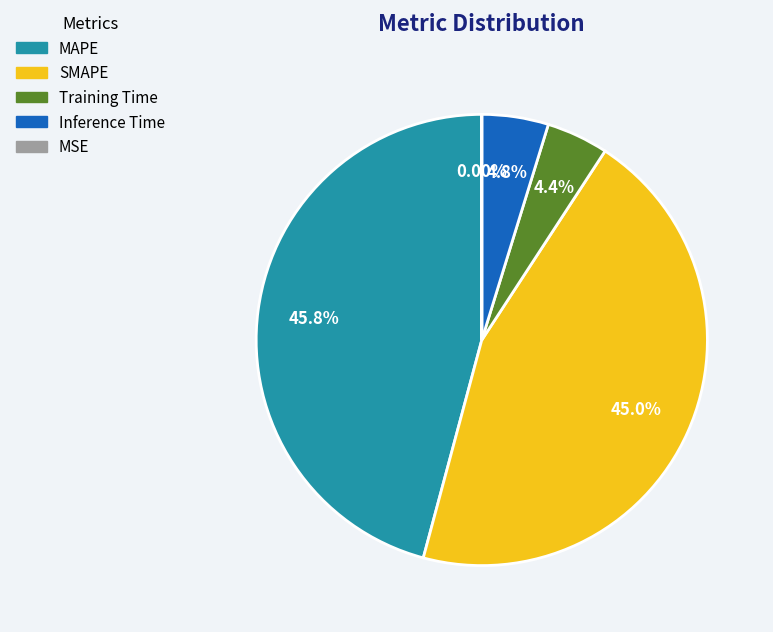

What is the largest slice in the pie chart?

MAPE